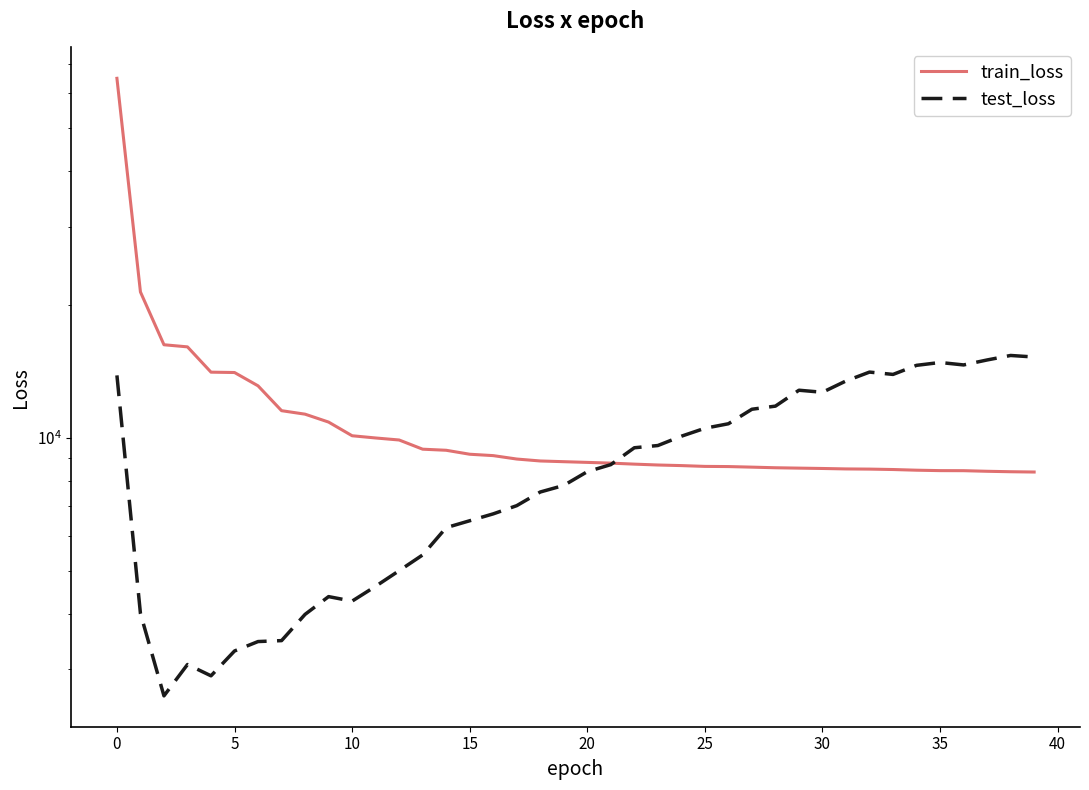

What is the difference between the second highest and second lowest values in the train_loss series?

12967.6